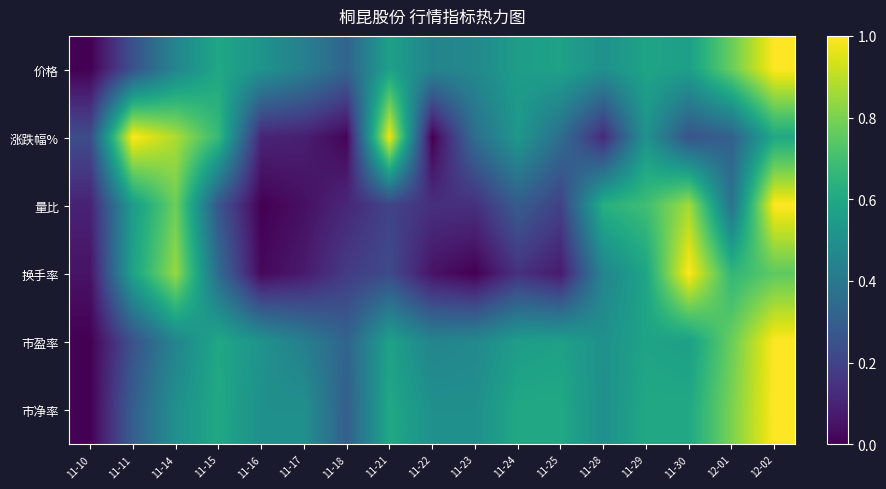

What is the maximum value shown in the chart?

1.0